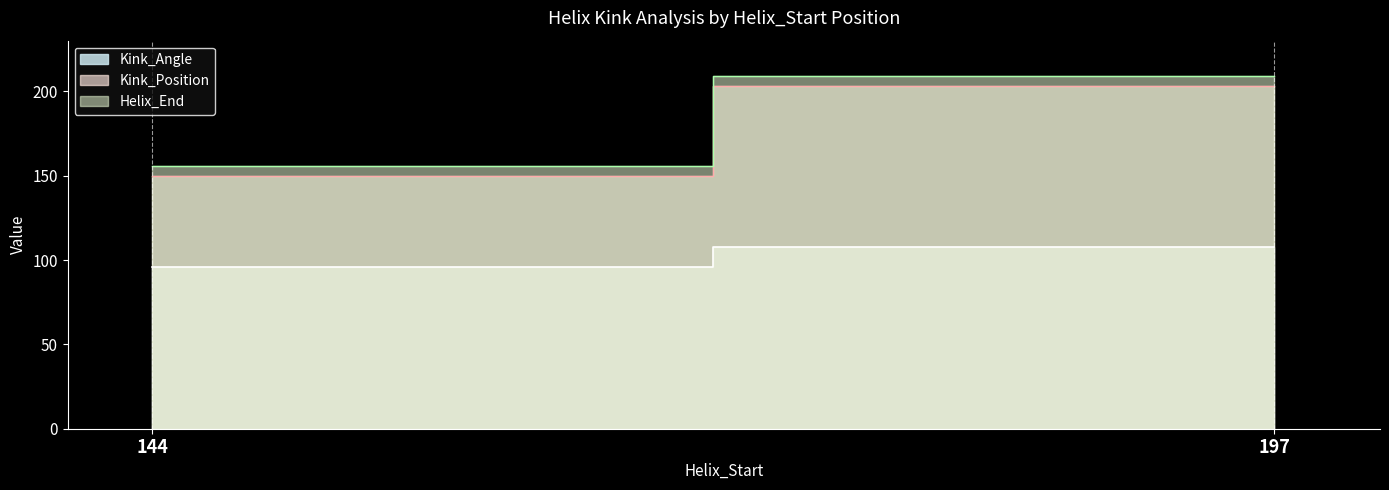

Which category has the lowest value across all series?

144